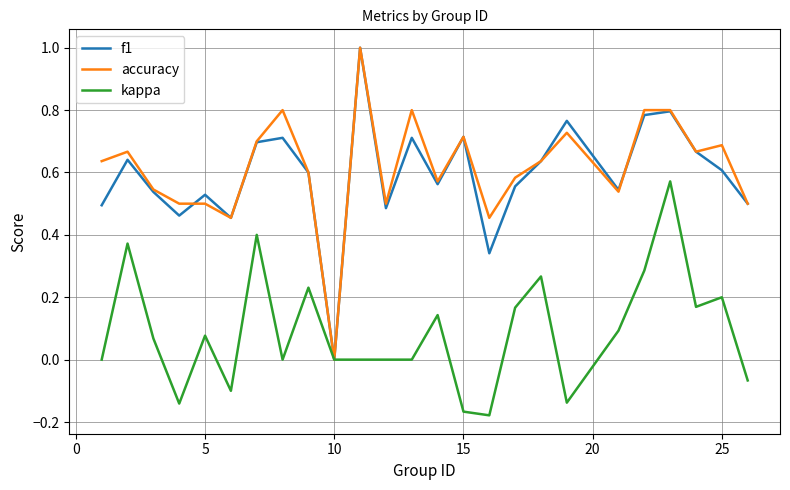

What are all the series names shown in the legend?

f1, accuracy, kappa